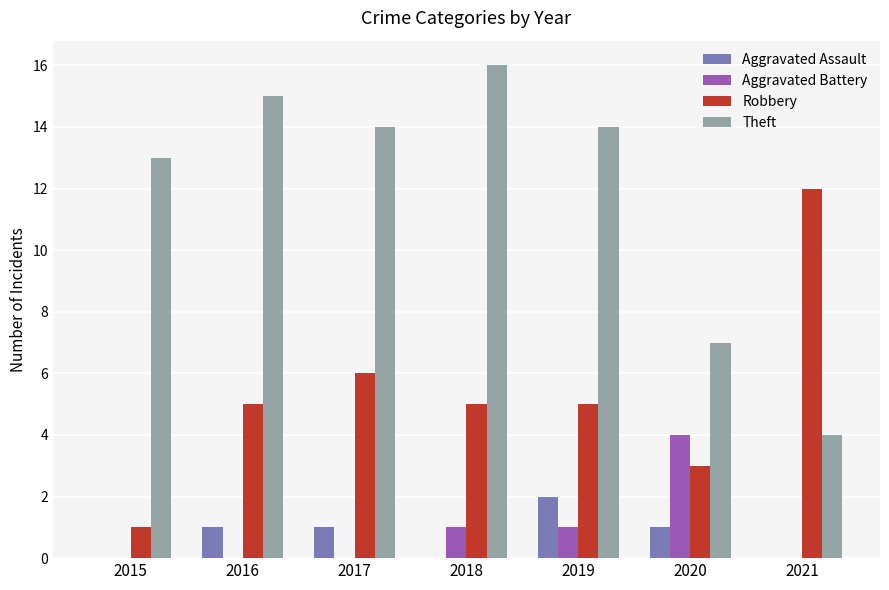

What is the total value across all series at 2019?

22